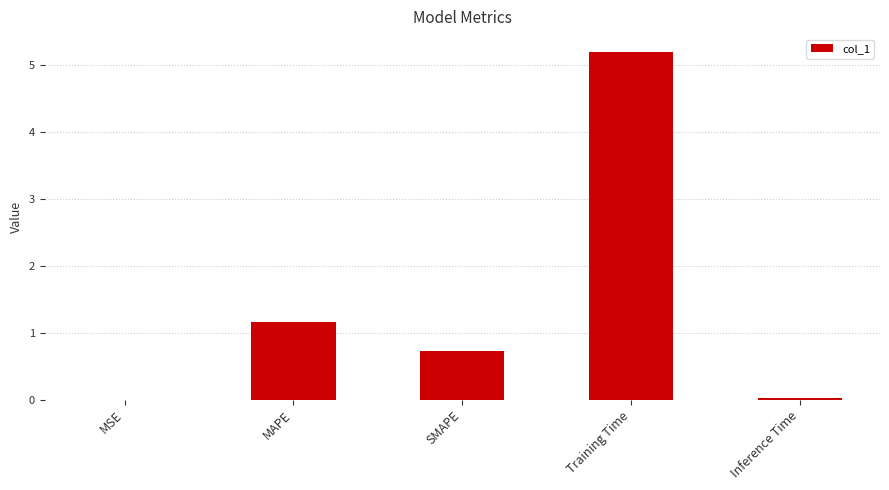

What is the change in value from MAPE to Training Time?

+4.0